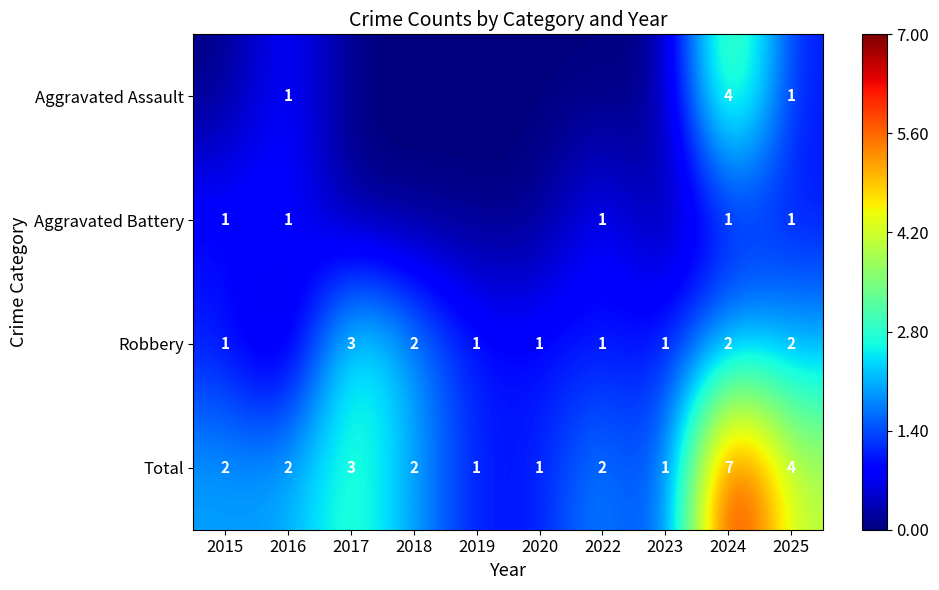

What is the minimum value for Total?

1